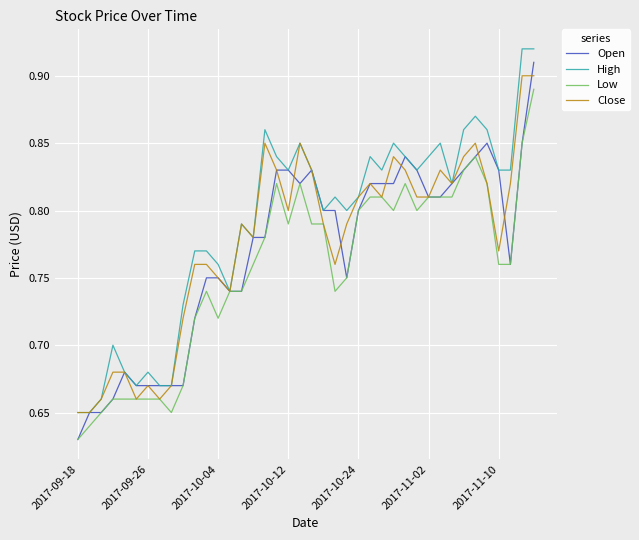

Which series has the largest total across all categories?

High